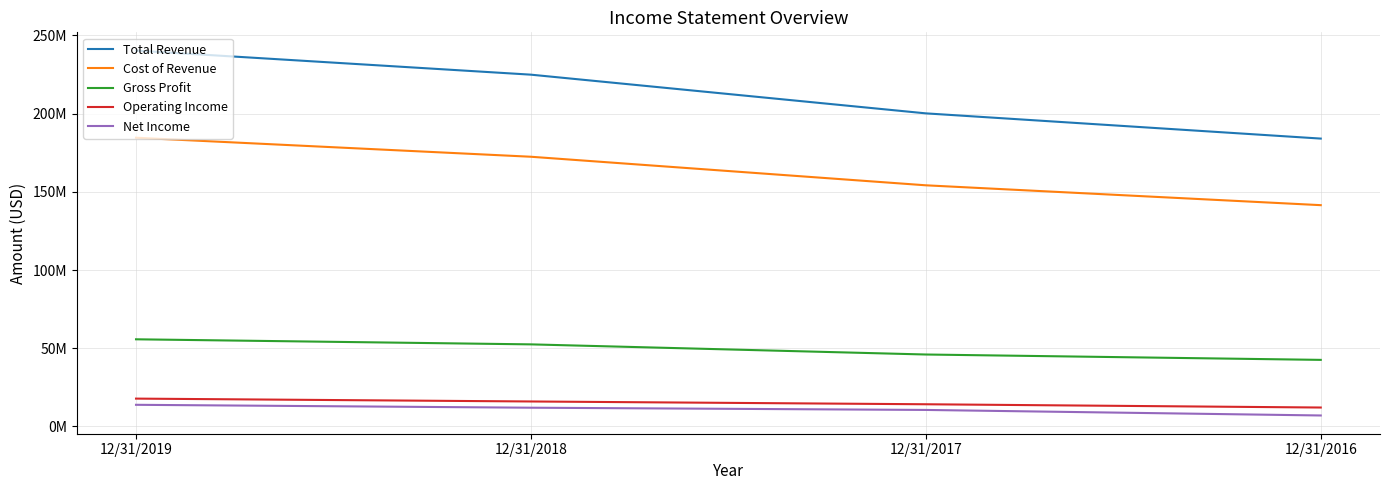

Does the chart have visible grid lines?

Yes